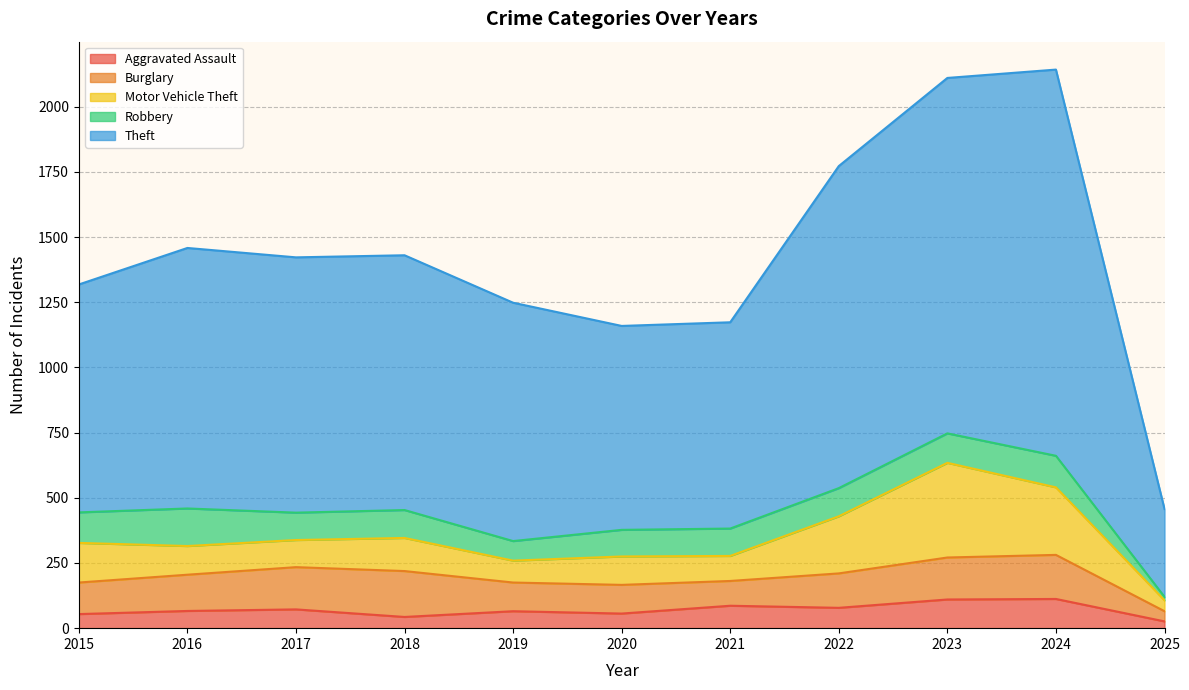

Reading left to right, list all the values displayed in this chart.

Aggravated Assault: 2015=54	2016=66	2017=72	2018=43	2019=65	2020=56	2021=86	2022=78	2023=110	2024=112	2025=26
Burglary: 2015=121	2016=139	2017=162	2018=176	2019=110	2020=110	2021=95	2022=132	2023=161	2024=169	2025=39
Motor Vehicle Theft: 2015=152	2016=110	2017=104	2018=127	2019=84	2020=109	2021=96	2022=219	2023=363	2024=259	2025=42
Robbery: 2015=117	2016=144	2017=105	2018=107	2019=75	2020=102	2021=105	2022=108	2023=113	2024=121	2025=13
Theft: 2015=874	2016=999	2017=979	2018=977	2019=914	2020=782	2021=791	2022=1235	2023=1363	2024=1481	2025=337